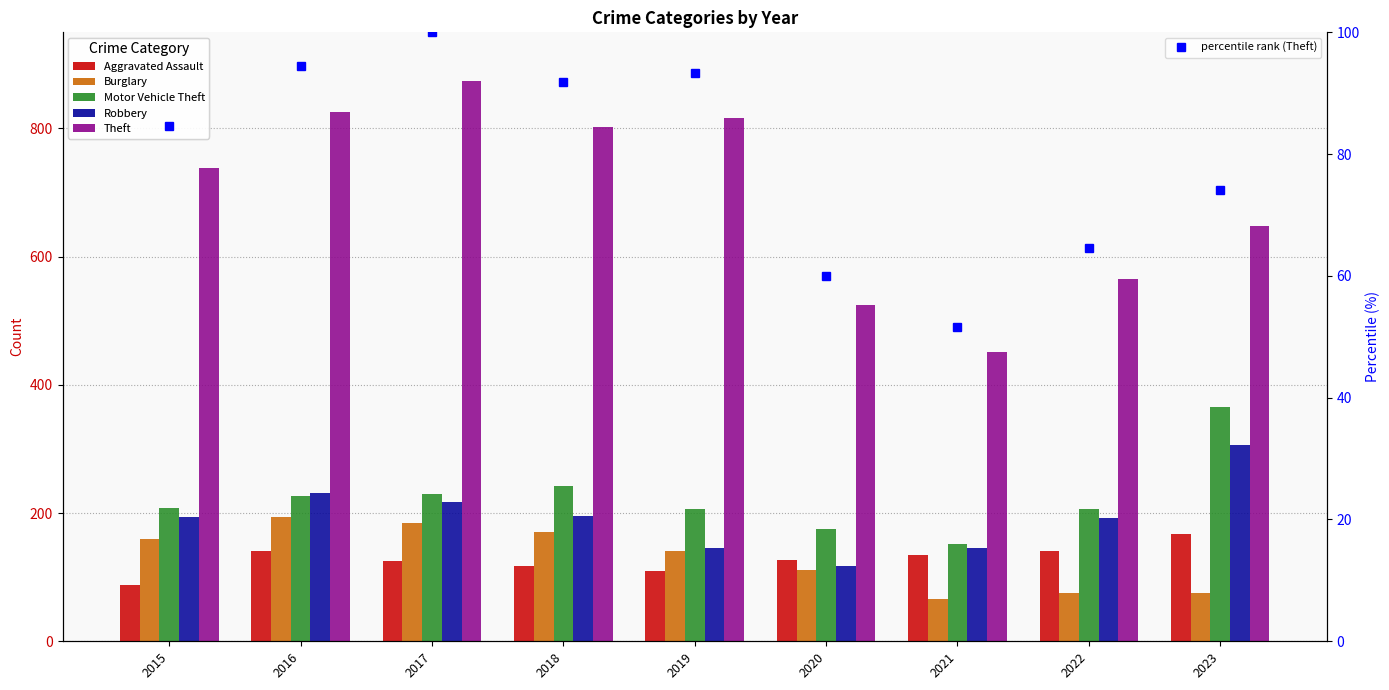

True or false: Motor Vehicle Theft has a value of 206.0 at 2022.

True